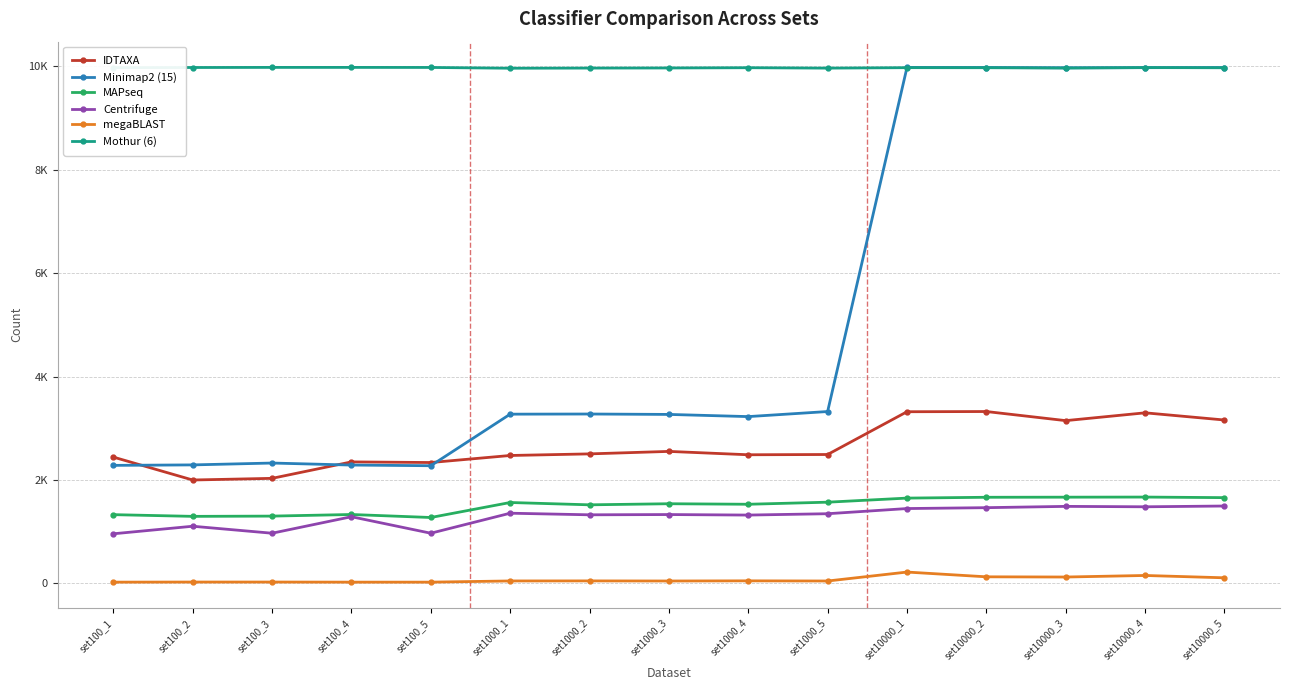

What position from the left is set1000_4?

9